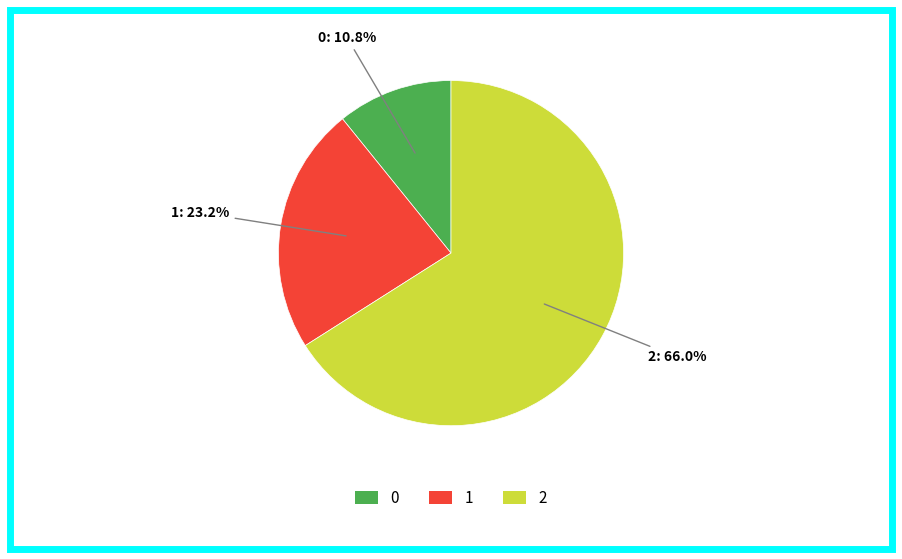

Rank the categories by value from highest to lowest.

2, 1, 0